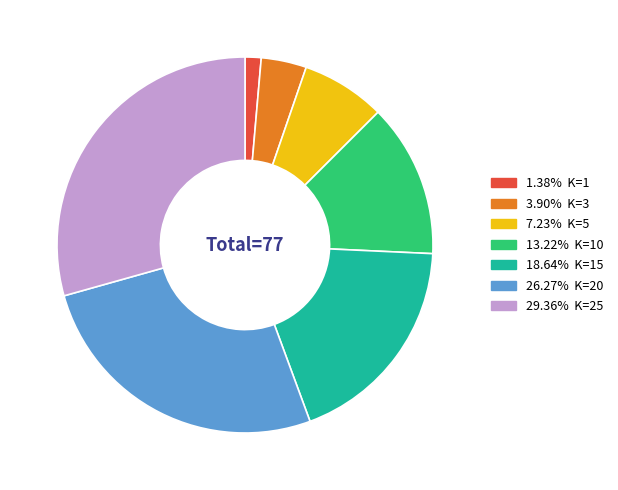

Is there any slice that represents more than half of the pie?

No